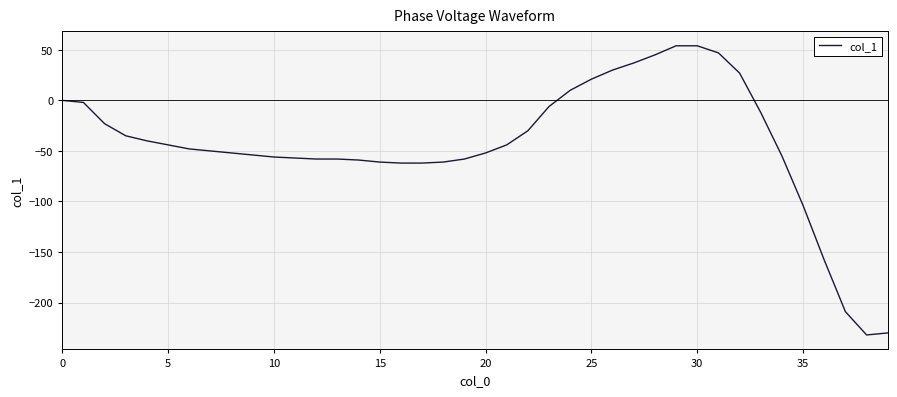

What is the maximum value shown in the chart?

54